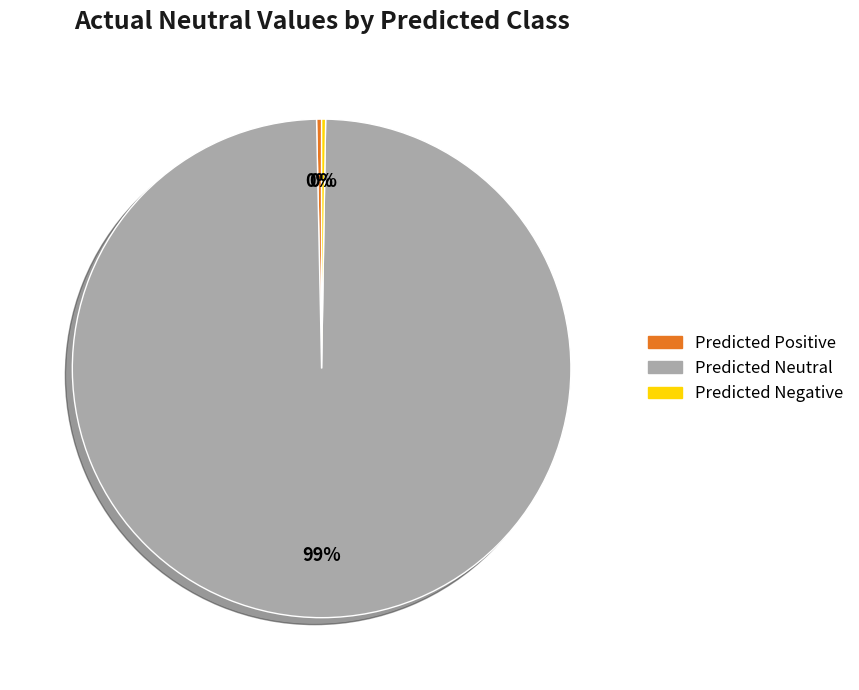

Do Predicted Neutral and Predicted Positive together represent more than half of the pie?

Yes